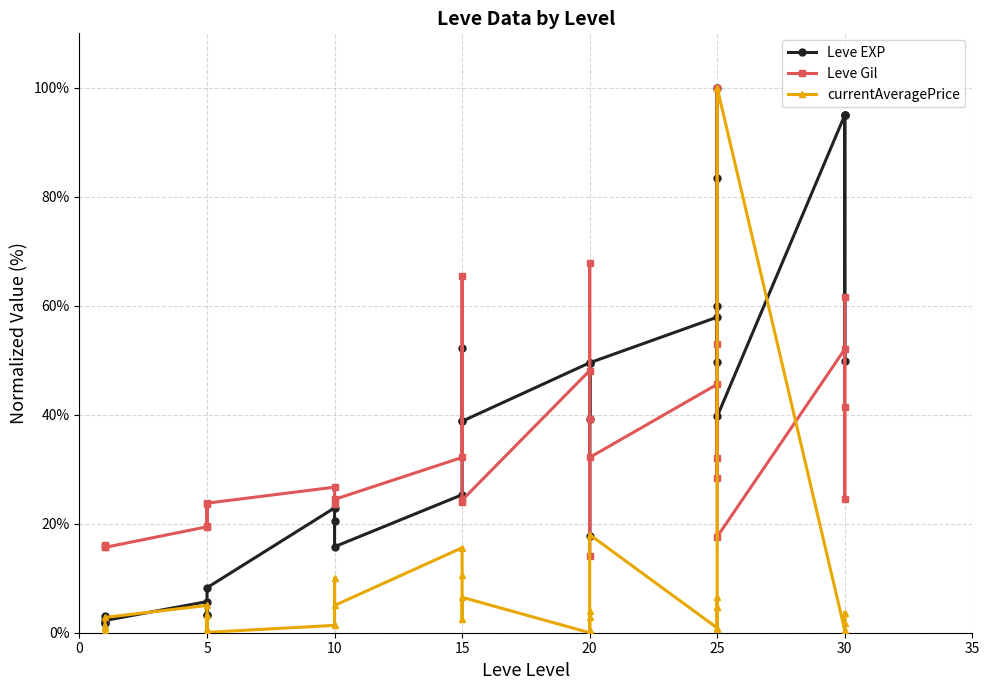

The currentAveragePrice series shows 1.4 at 15. True or false?

False